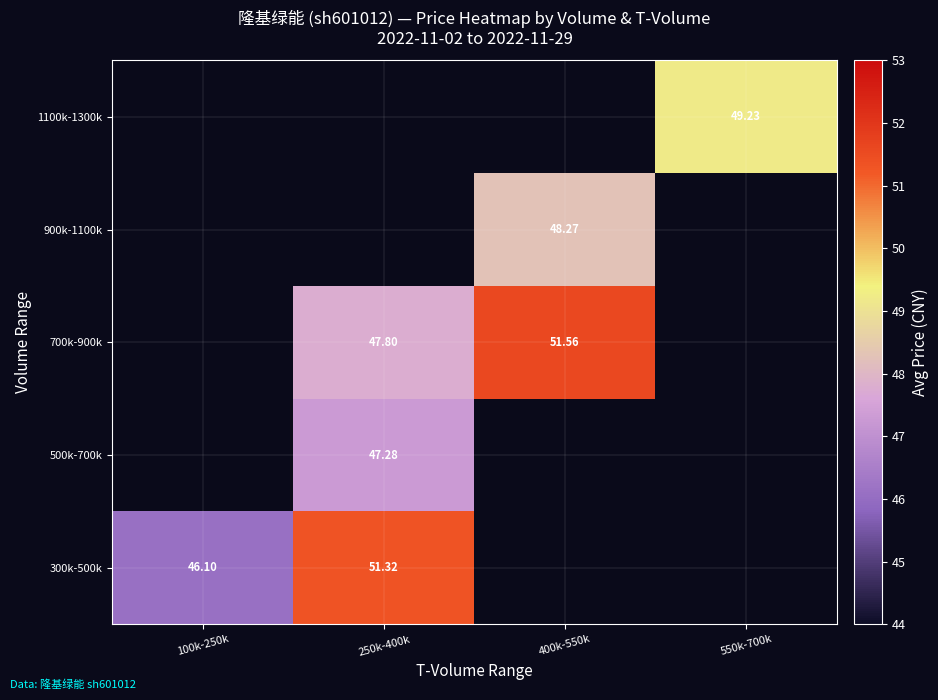

At how many categories does at least one series exceed 46?

4